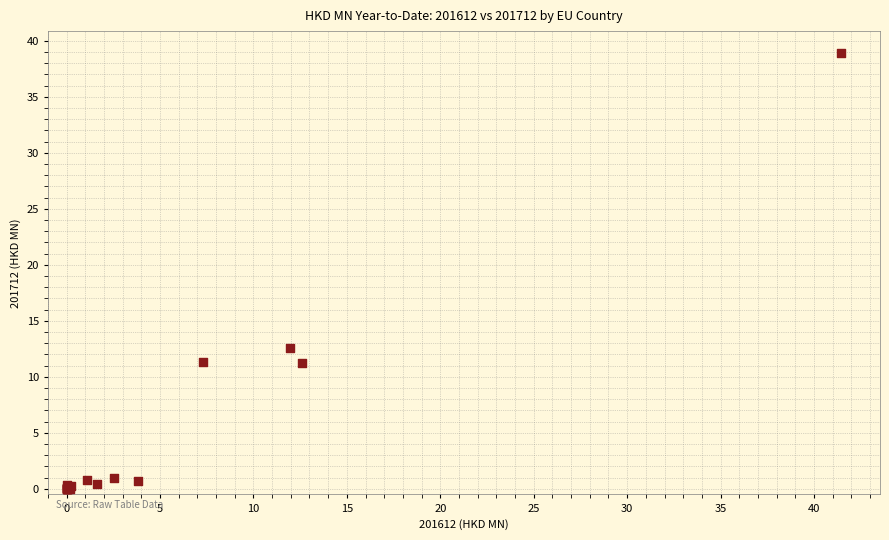

What Y value in the scatter plot is closest to 19?

12.6